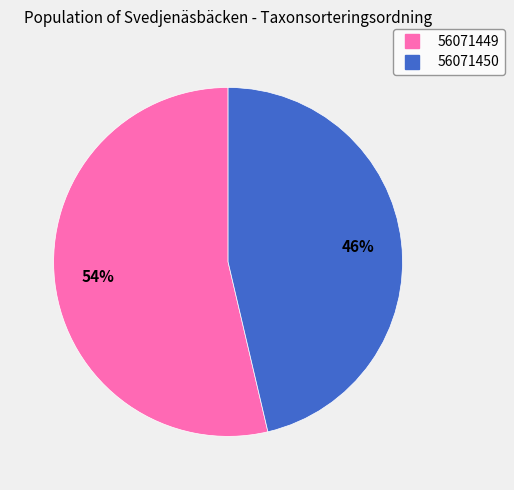

Do 56071449 and 56071450 together represent more than half of the pie?

Yes